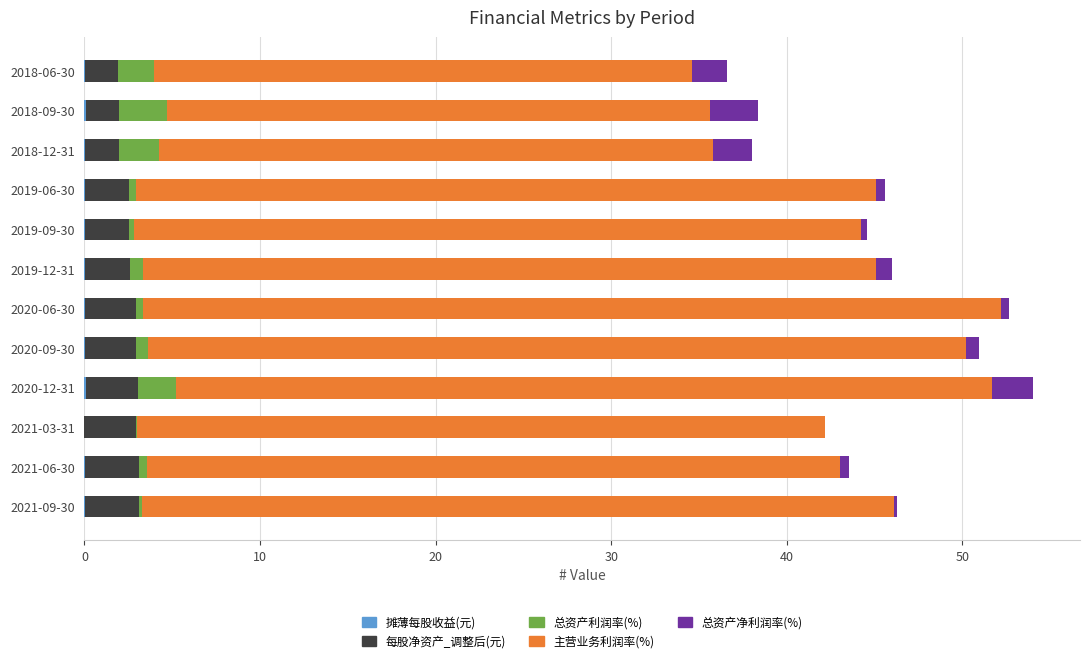

How many data points does each series have?

12